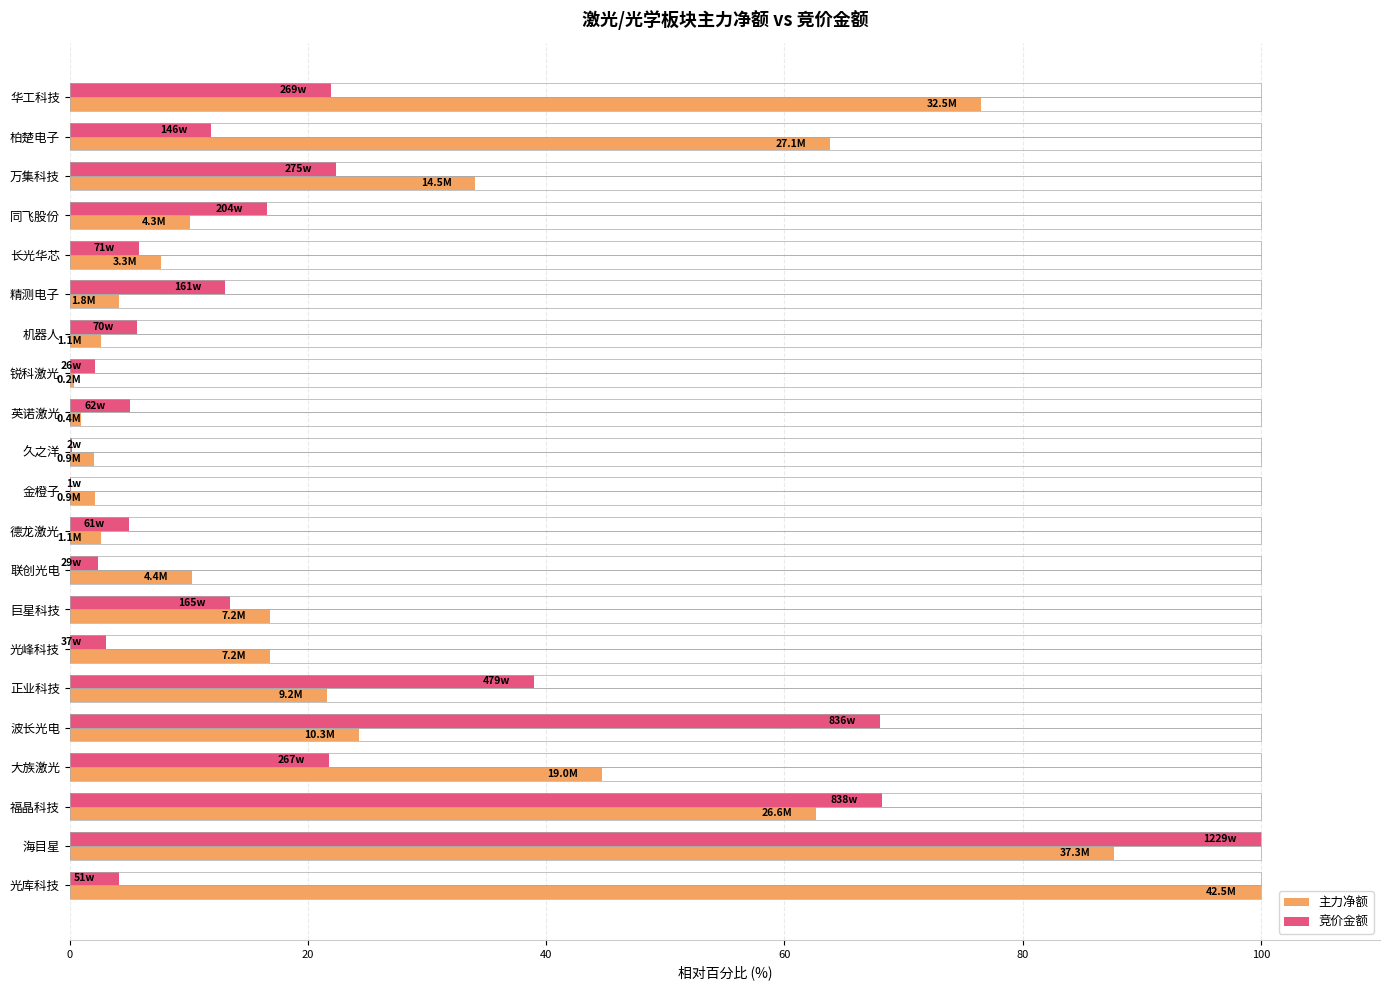

At which label does 主力净额 reach its peak?

光库科技